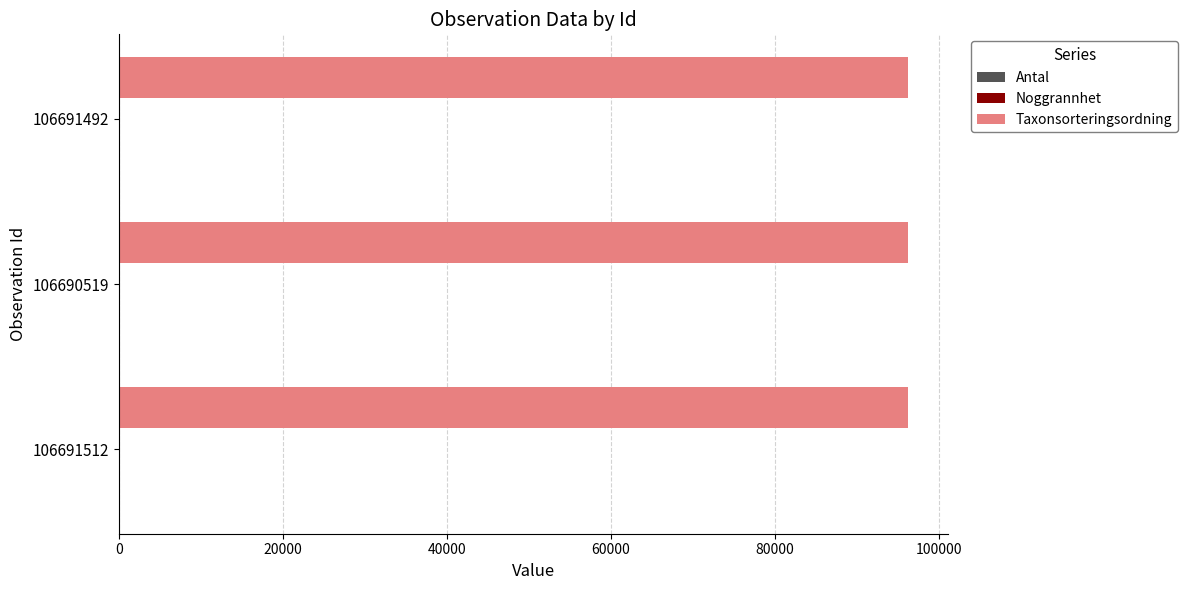

True or false: Taxonsorteringsordning has a value of 20695 at 106690519.

False